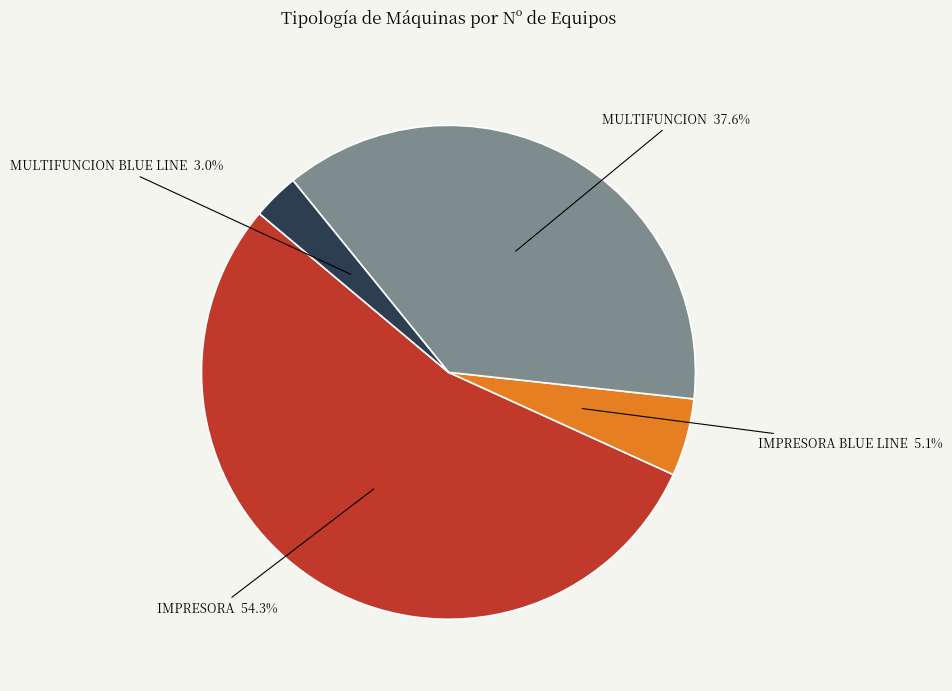

Is there any slice that represents more than half of the pie?

Yes